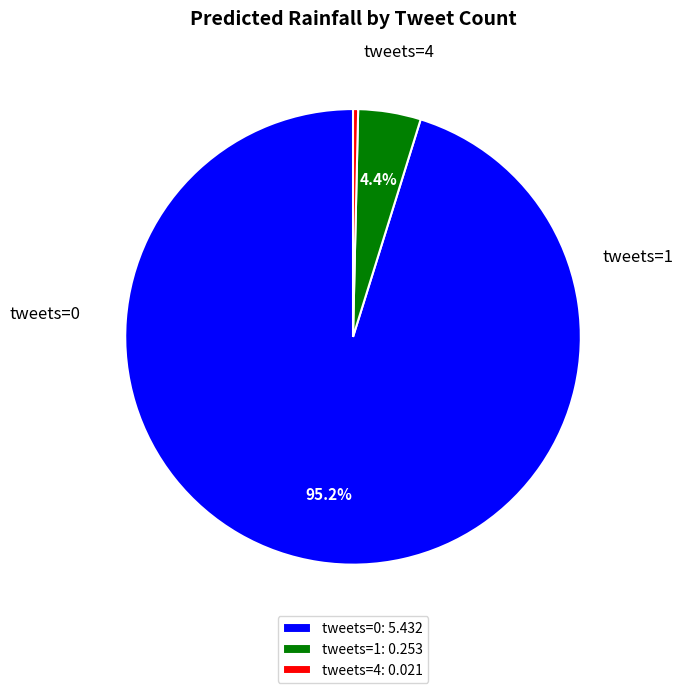

Which slice is the largest?

tweets=0: 5.432